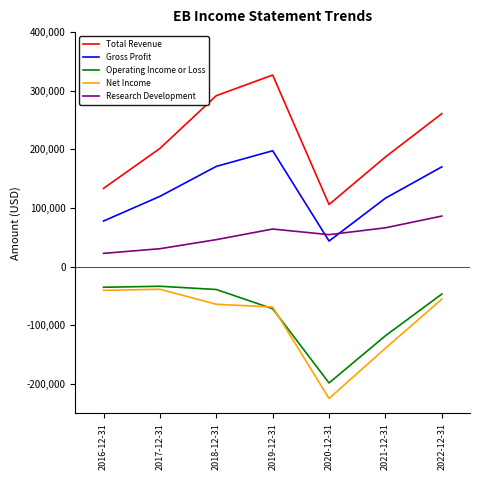

What is the difference between the Total Revenue values at 2016-12-31 and 2018-12-31?

158100